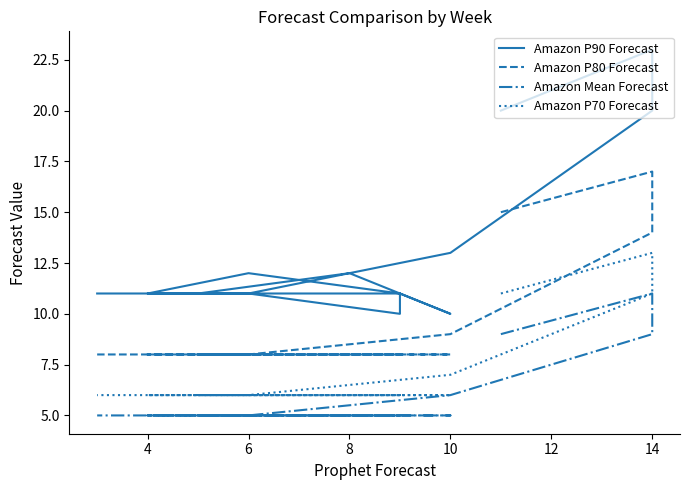

What is the average value of the Amazon P80 Forecast series?

9